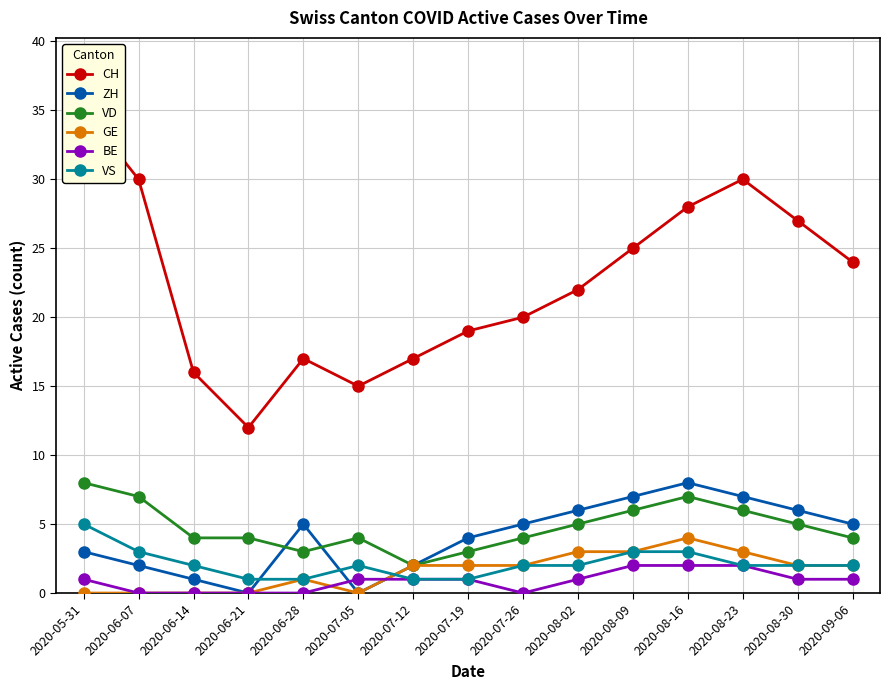

True or false: ZH has a value of 0 at 2020-06-21.

True